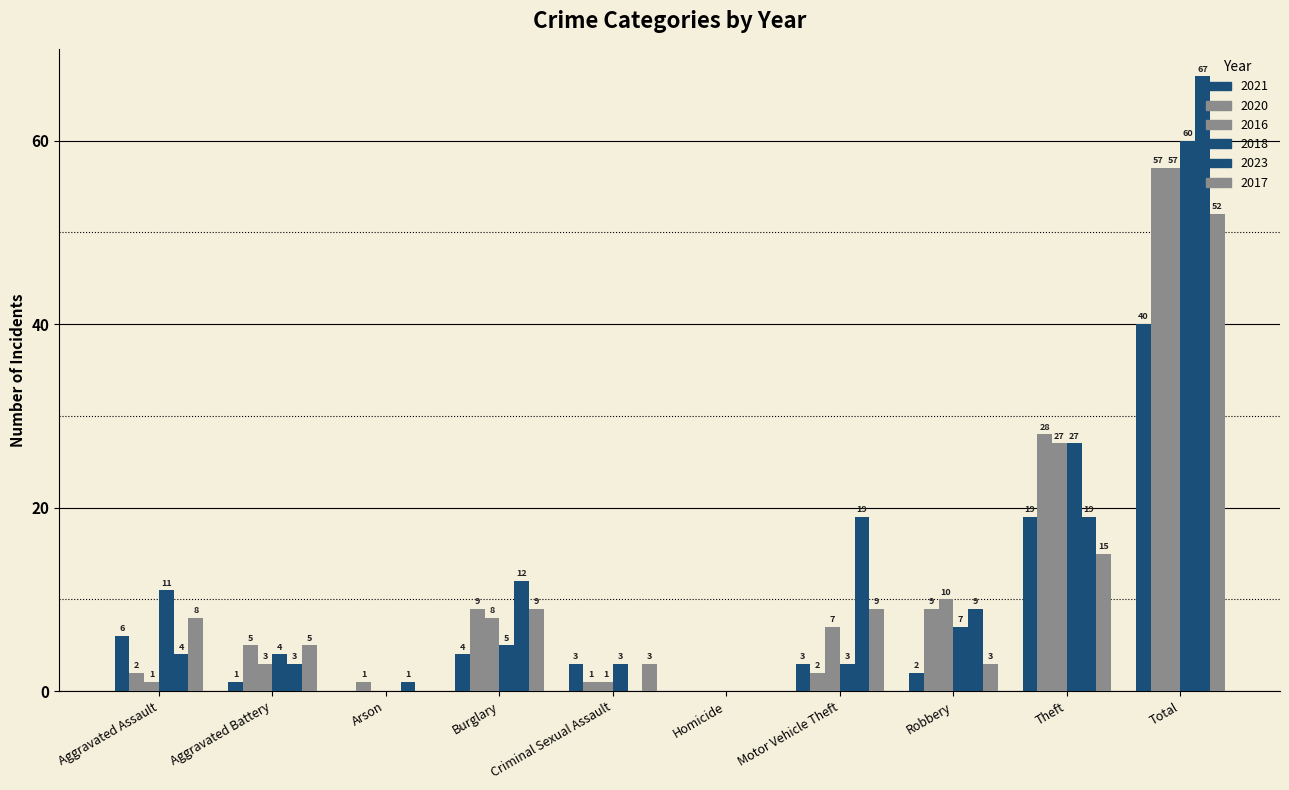

What is the difference between the maximum and second lowest values in the 2016 series?

57